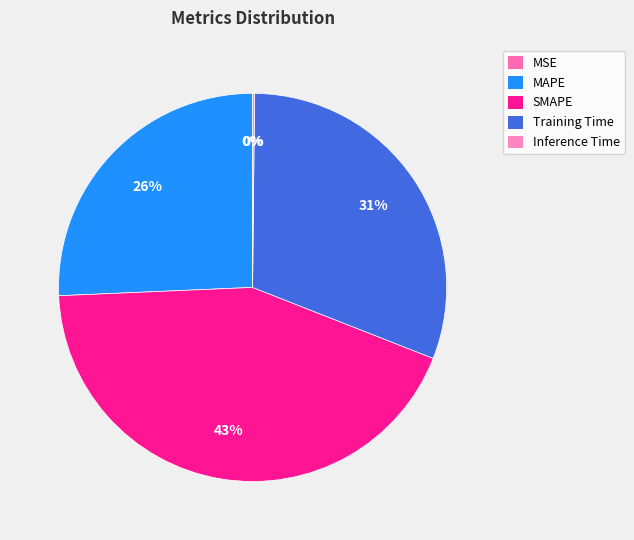

How many segments does this pie chart have?

5